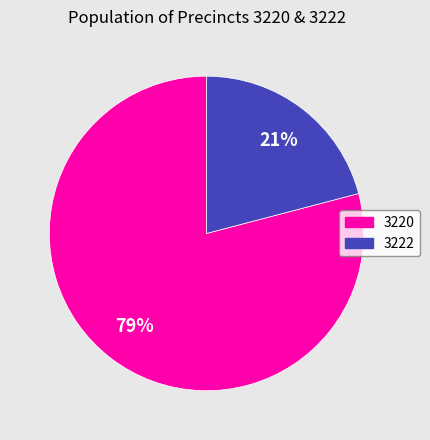

Which slice is the largest?

3220